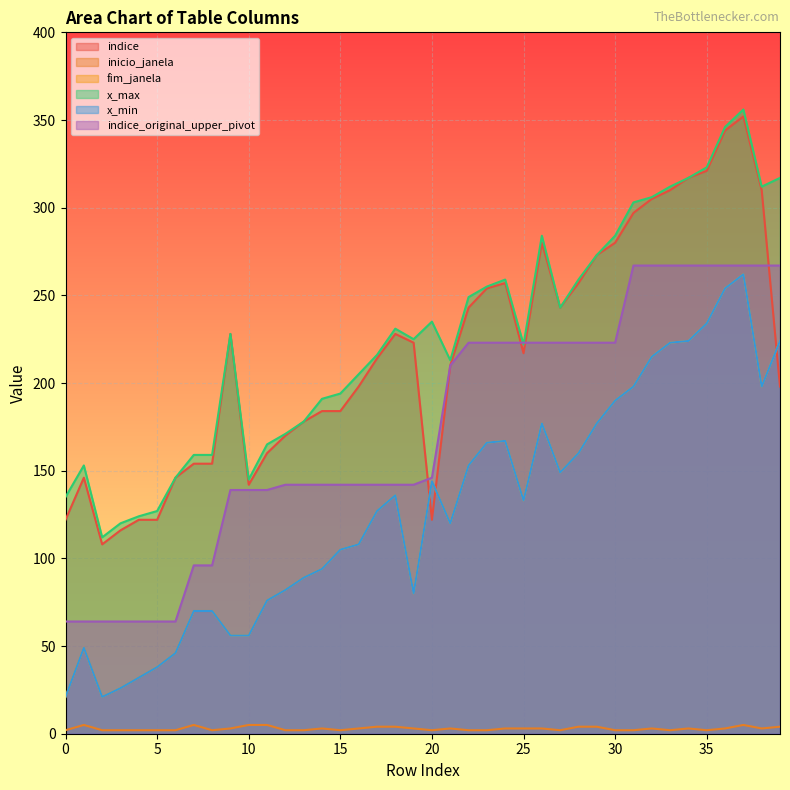

At which label is x_min closest to 141?

20